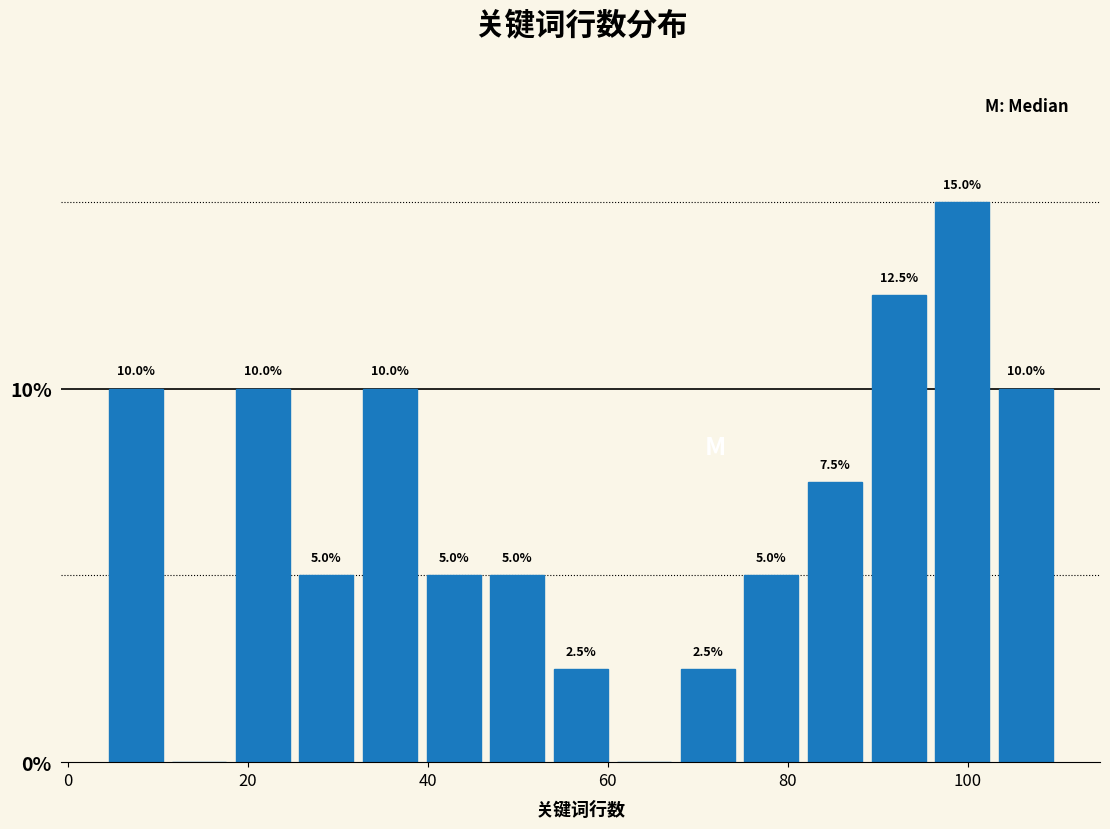

Around what value on the x-axis is the tallest bar? Give the approximate position of its centre, as read against the axis.

100